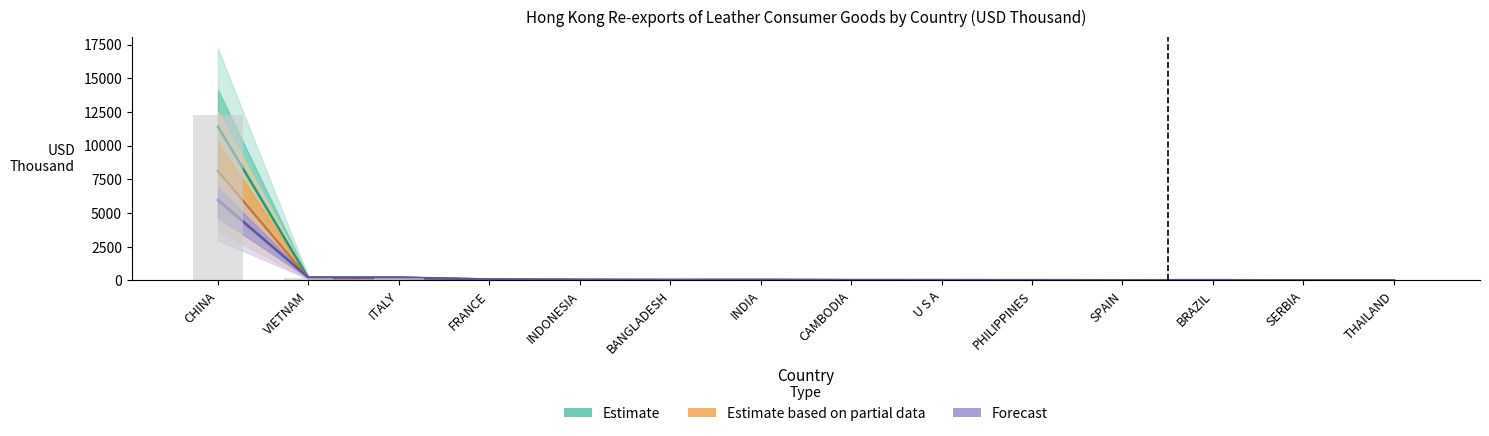

What is the spread (max minus min) of values at BANGLADESH?

5.8